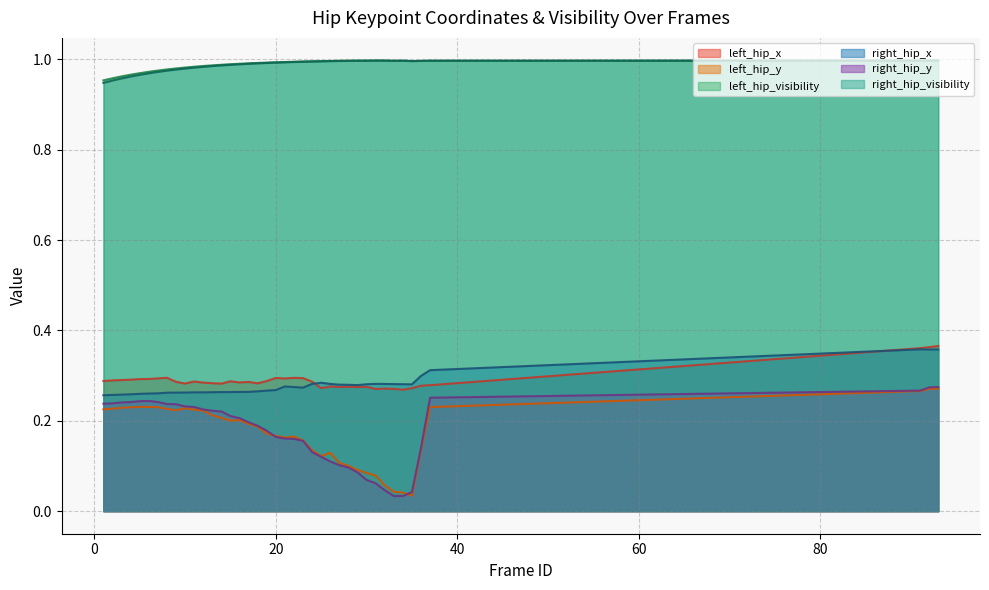

The value of left_hip_y at 14 is 0.2. True or false?

True